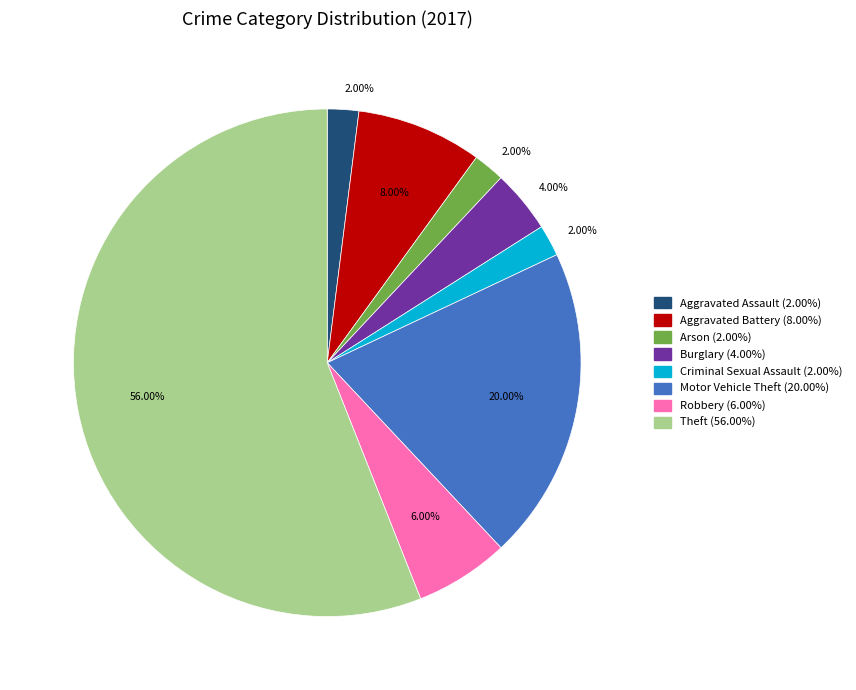

Is there any slice that represents more than half of the pie?

Yes